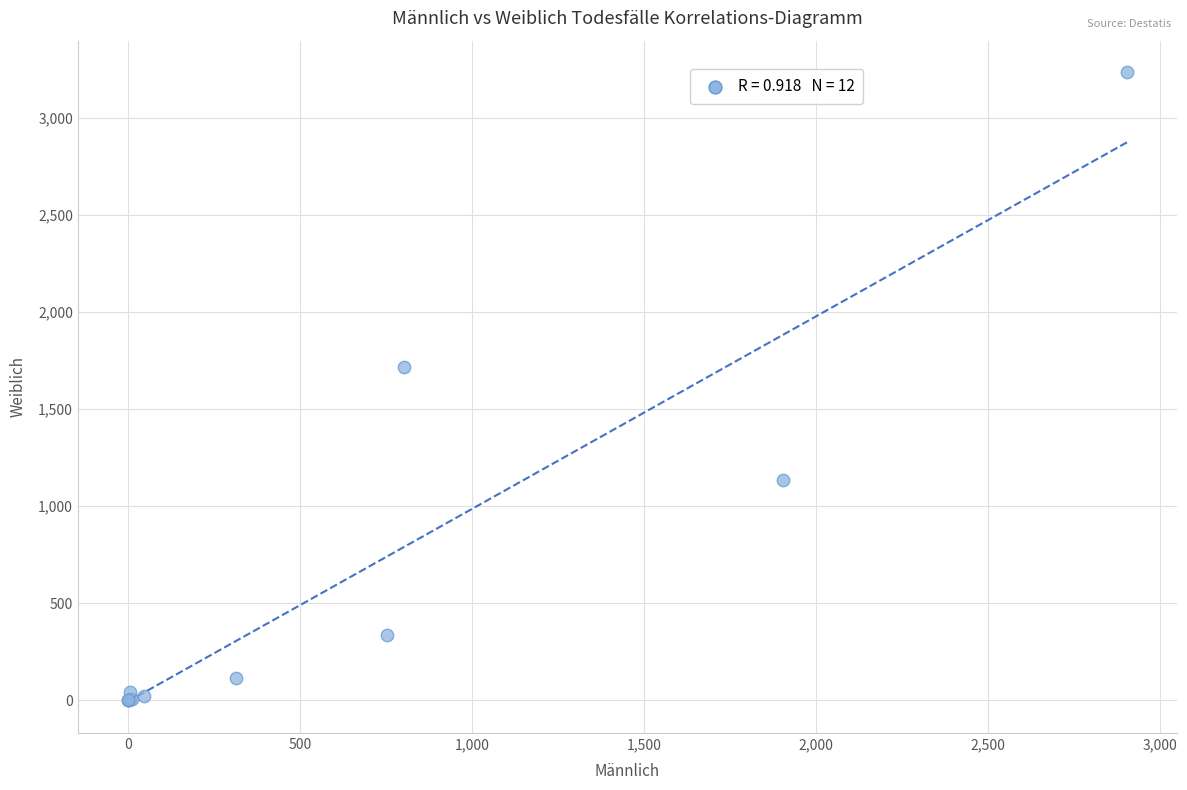

What Y value in the scatter plot is closest to 1617?

1714